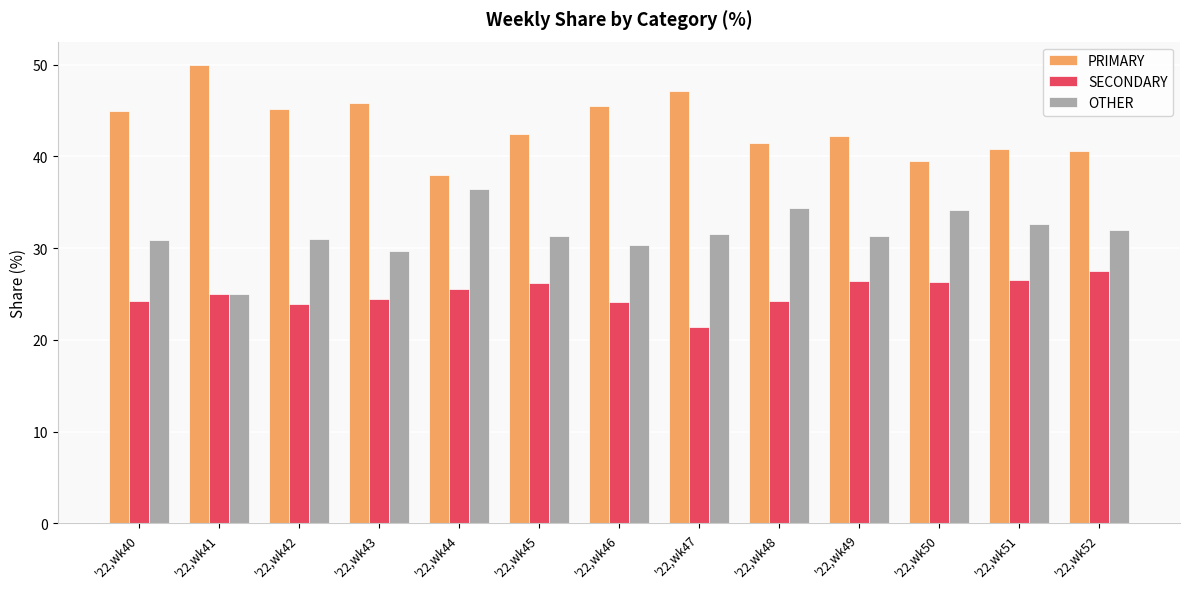

True or false: OTHER has a value of 30.4 at '22,wk46.

True